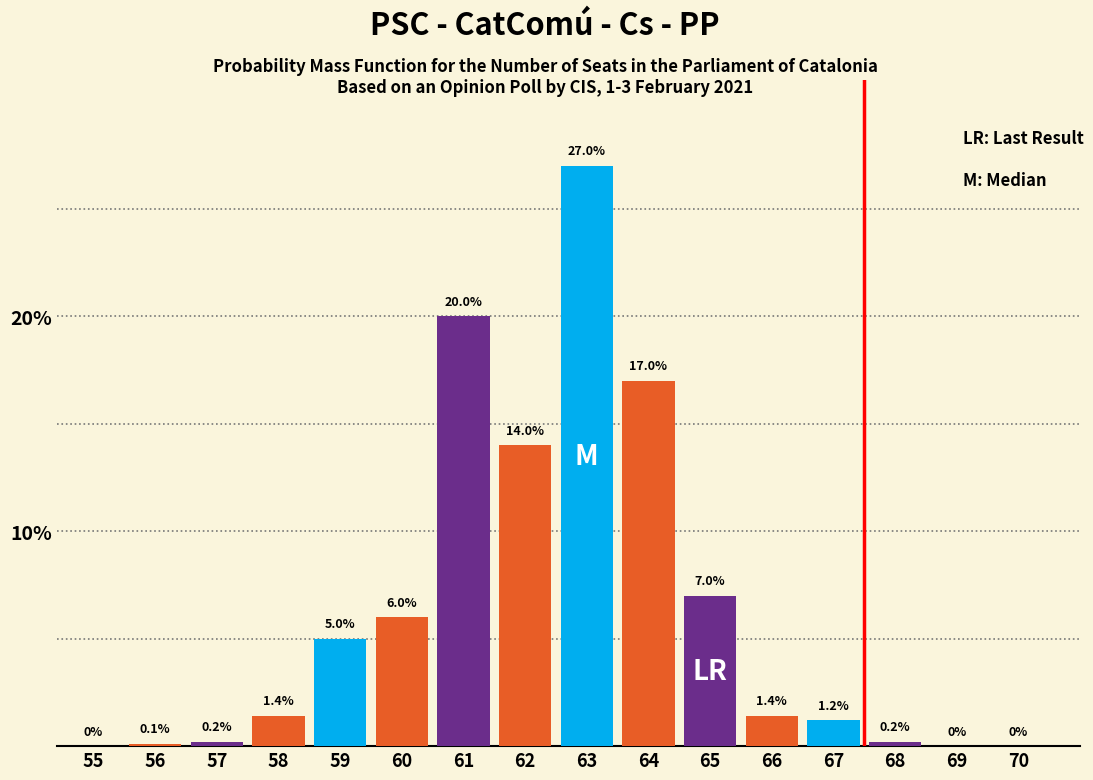

Reading right to left, list all the values displayed in this chart.

70=0.0	69=0.0	68=0.2	67=1.2	66=1.4	65=7.0	64=17.0	63=27.0	62=14.0	61=20.0	60=6.0	59=5.0	58=1.4	57=0.2	56=0.1	55=0.0